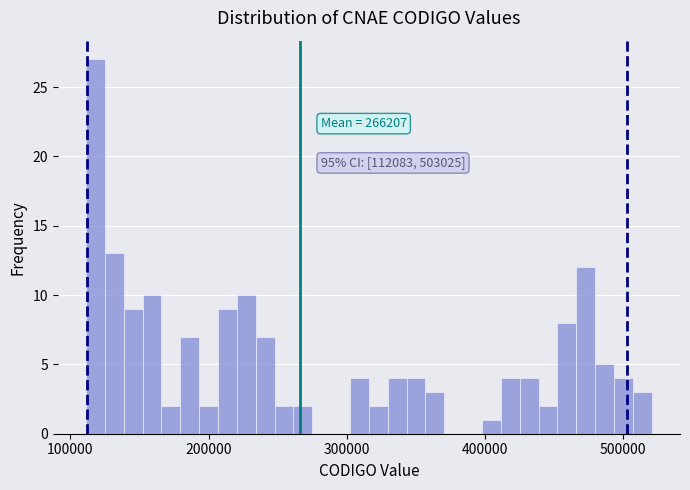

Read against the x-axis, roughly where is the centre of the tallest bar?

120000